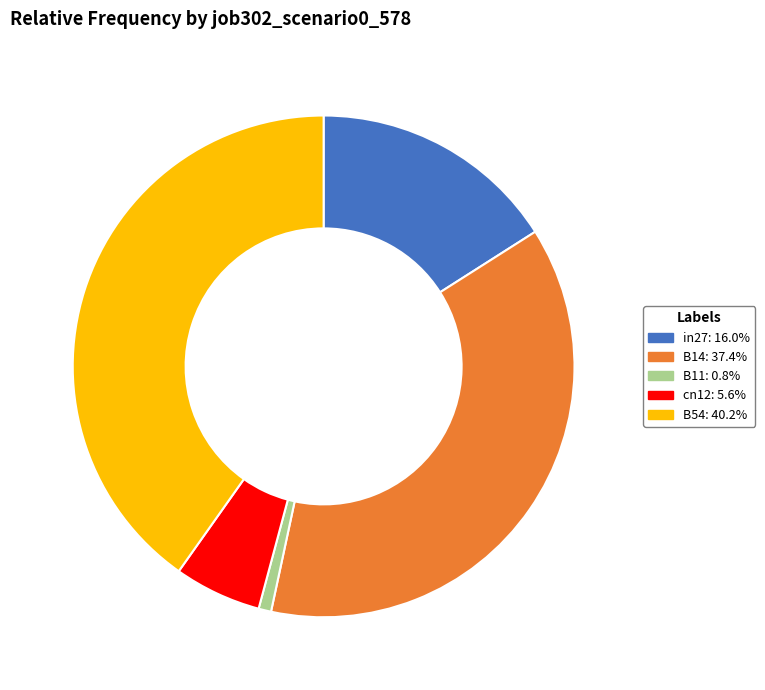

How many slices are in this pie chart?

5